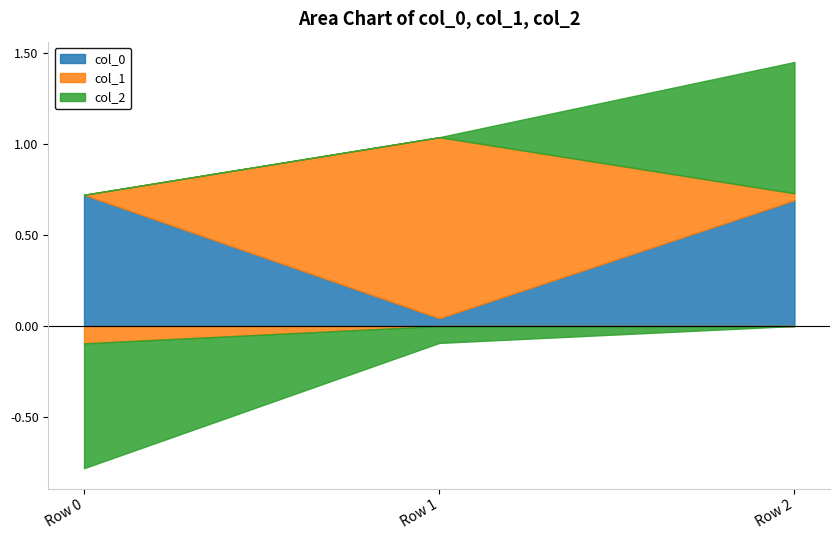

Between Row 1 and Row 2, which series saw the biggest shift?

col_1